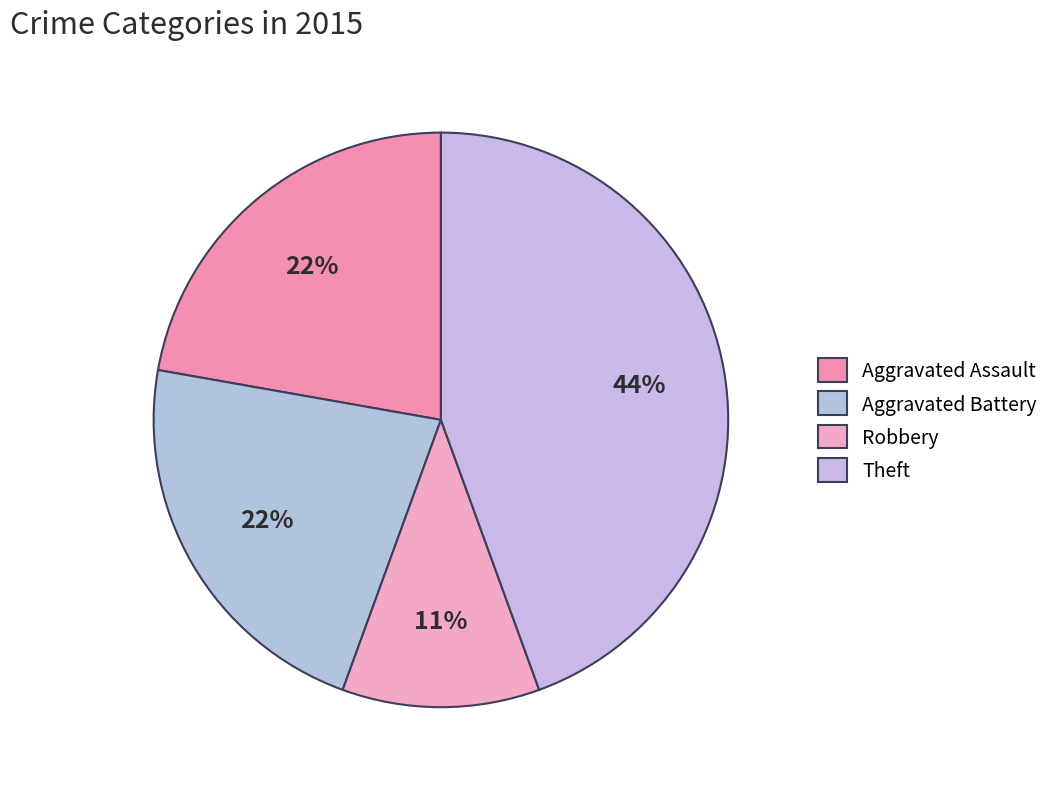

How many slices are in this pie chart?

4